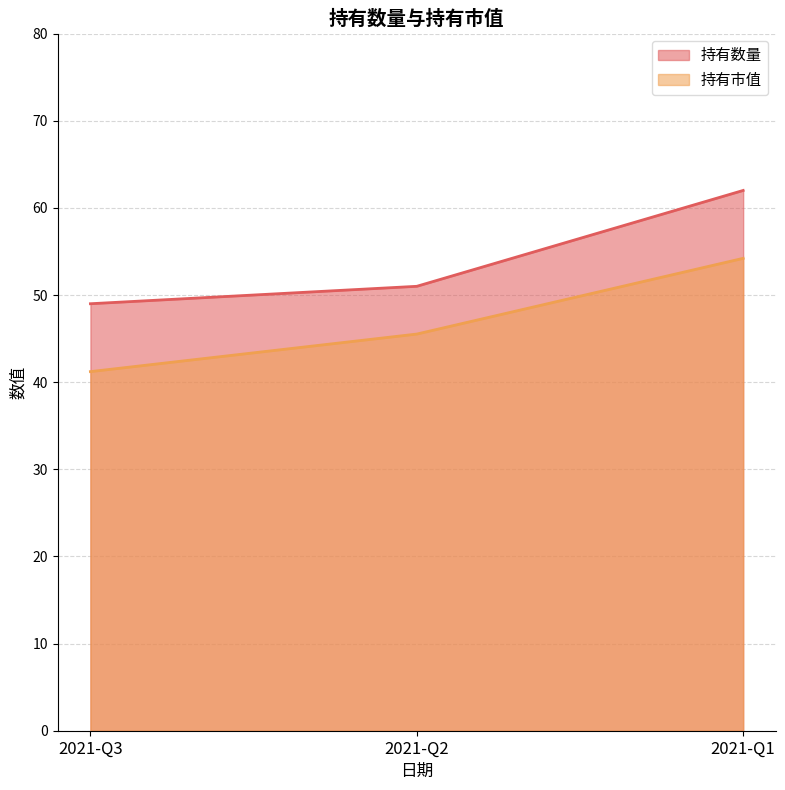

What is the minimum value shown in the chart?

41.2